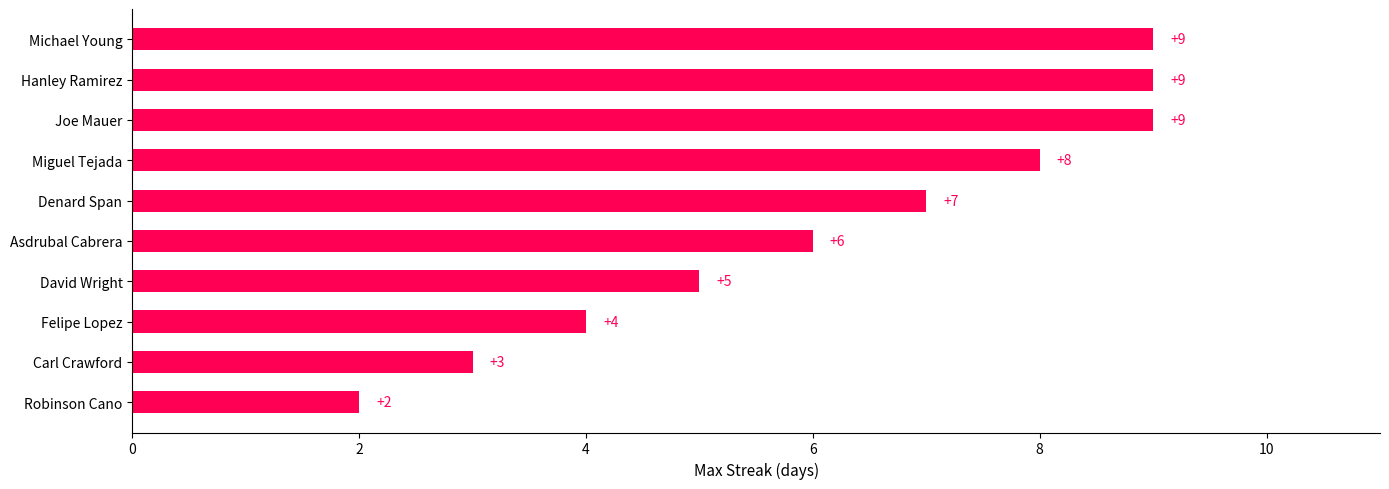

What is the change in value from Robinson Cano to Felipe Lopez?

+2